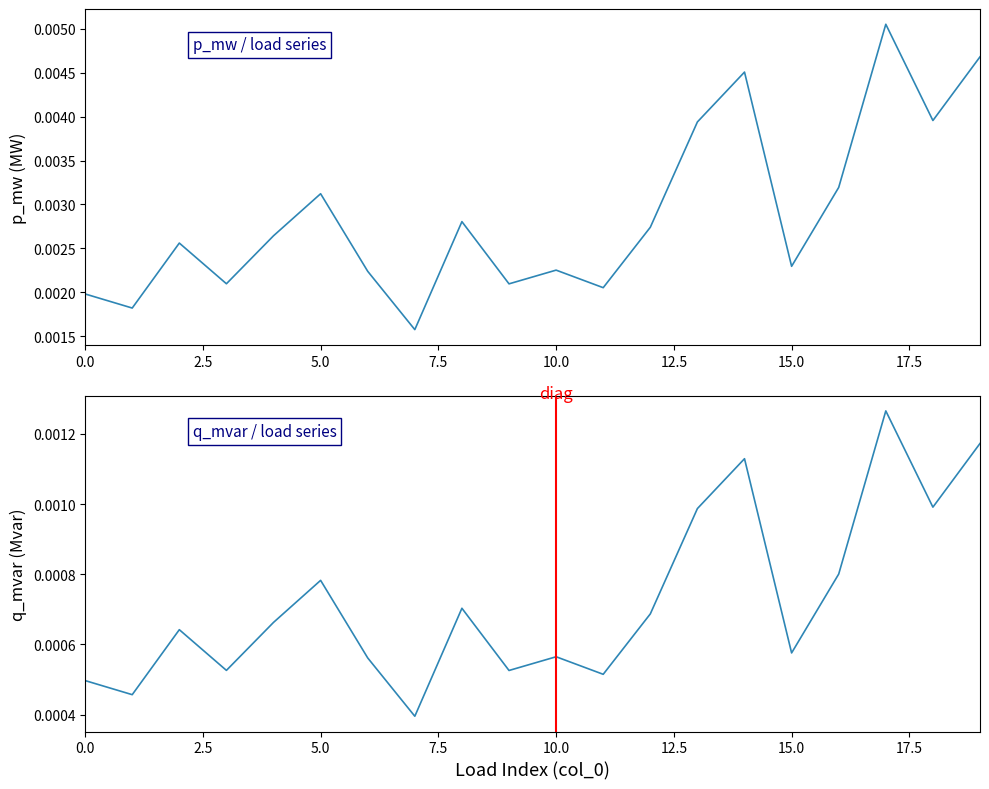

True or false: q_mvar and p_mw cross at least once.

False